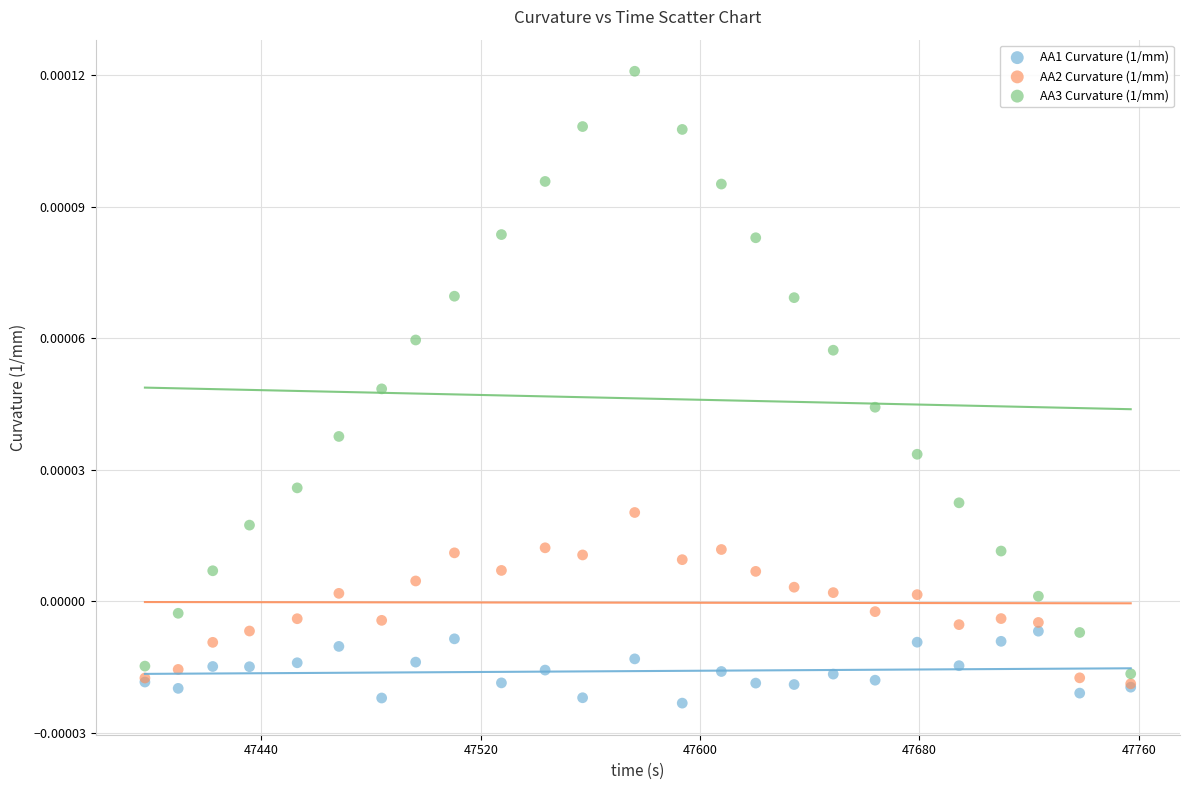

What are all the series names shown in the legend?

AA1 Curvature (1/mm), AA2 Curvature (1/mm), AA3 Curvature (1/mm)